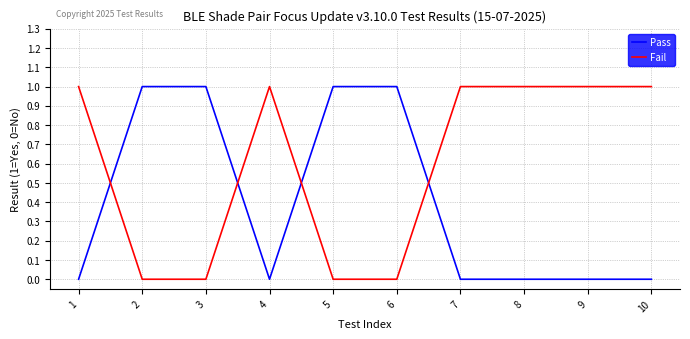

At how many categories does at least one series exceed 0?

10